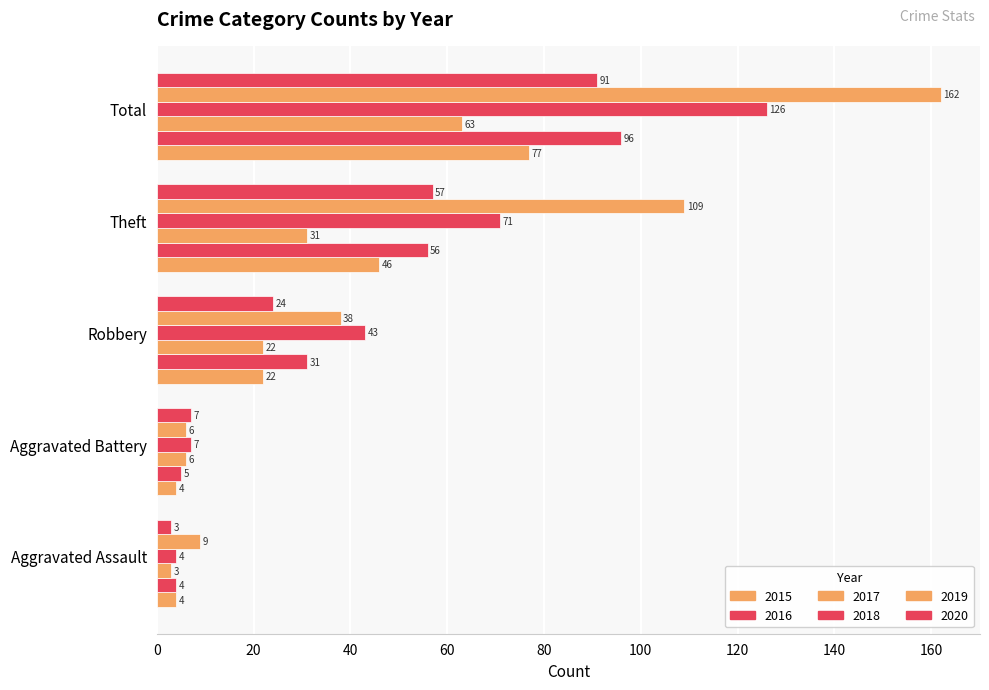

At which label is 2016 closest to 50?

Theft